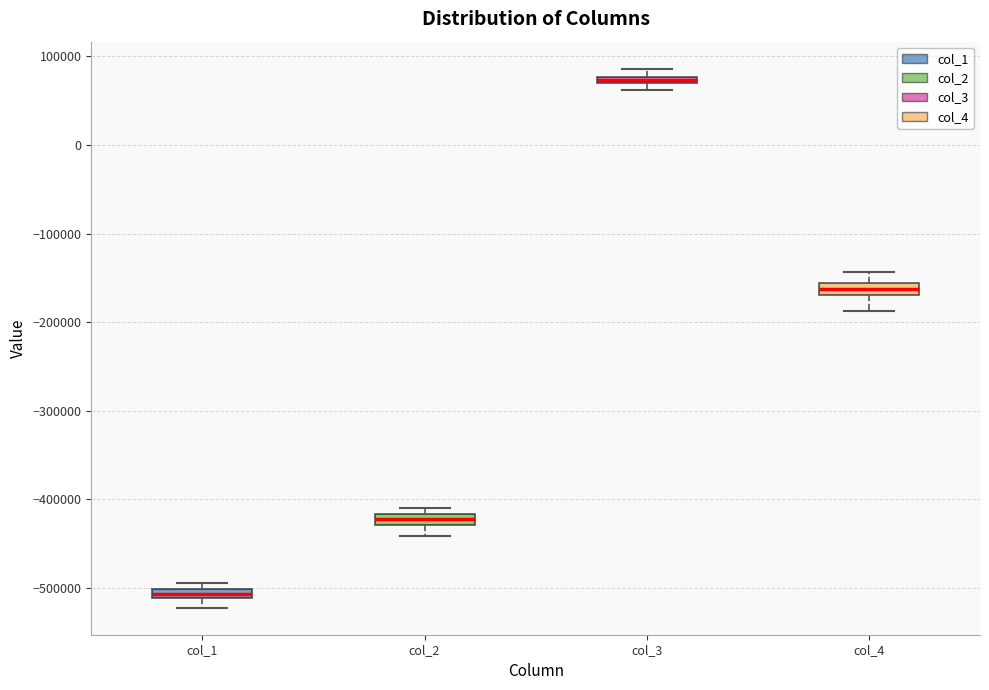

Which box has the highest median line?

col_3